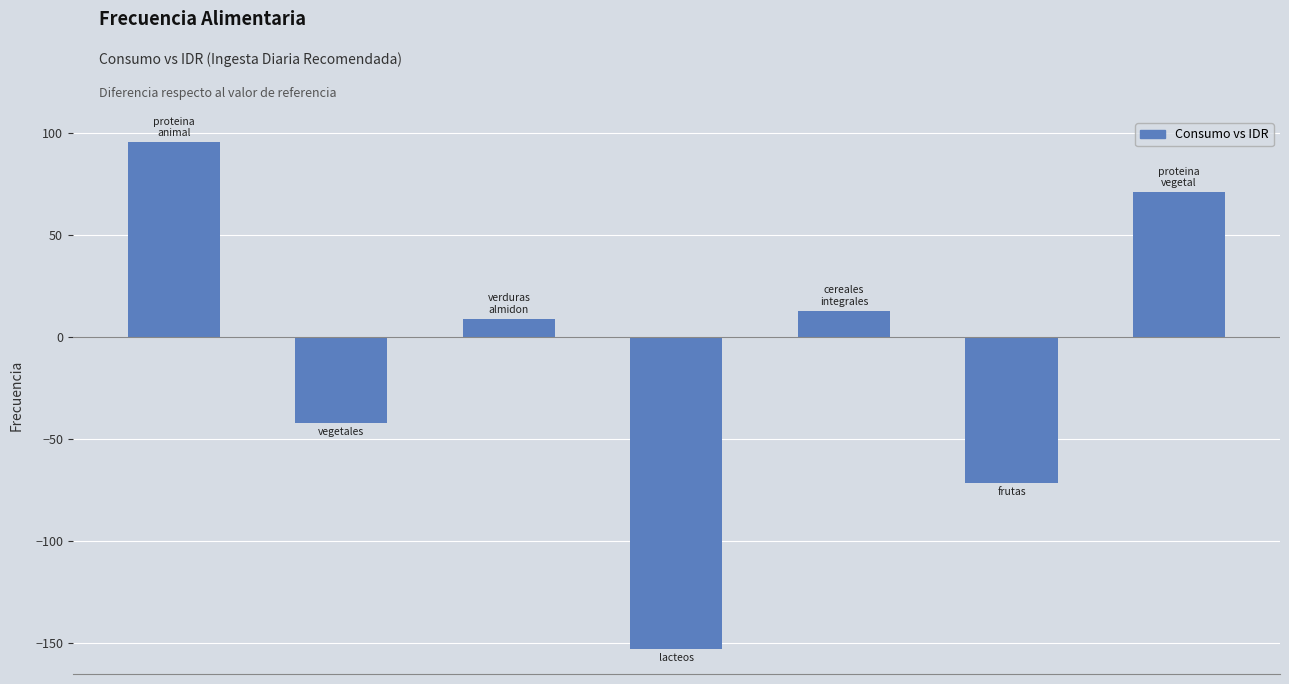

Reading left to right, list all the values displayed in this chart.

95.6	-42.0	8.9	-153.0	12.9	-71.7	71.0